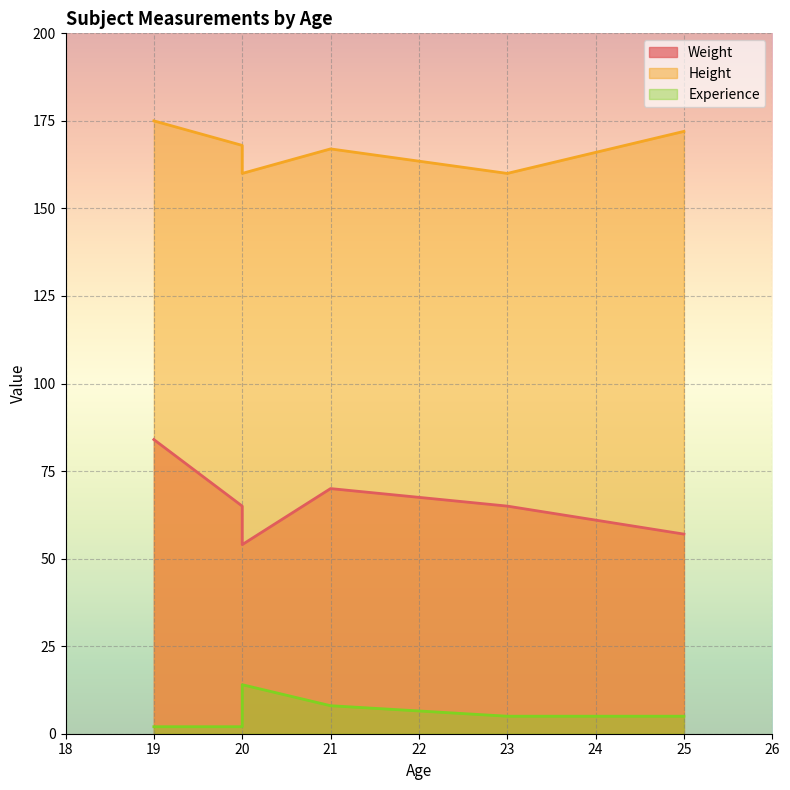

Read the Experience value at 21, to the nearest 10.

10